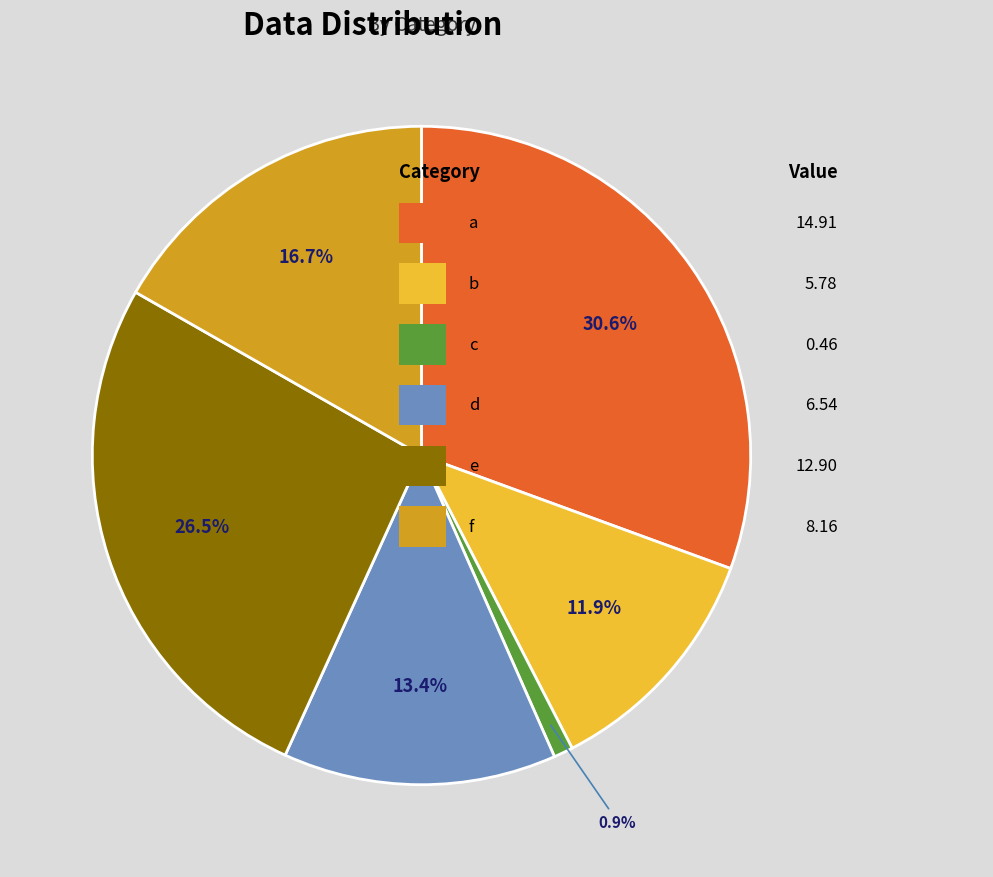

Is there any slice that represents more than half of the pie?

No